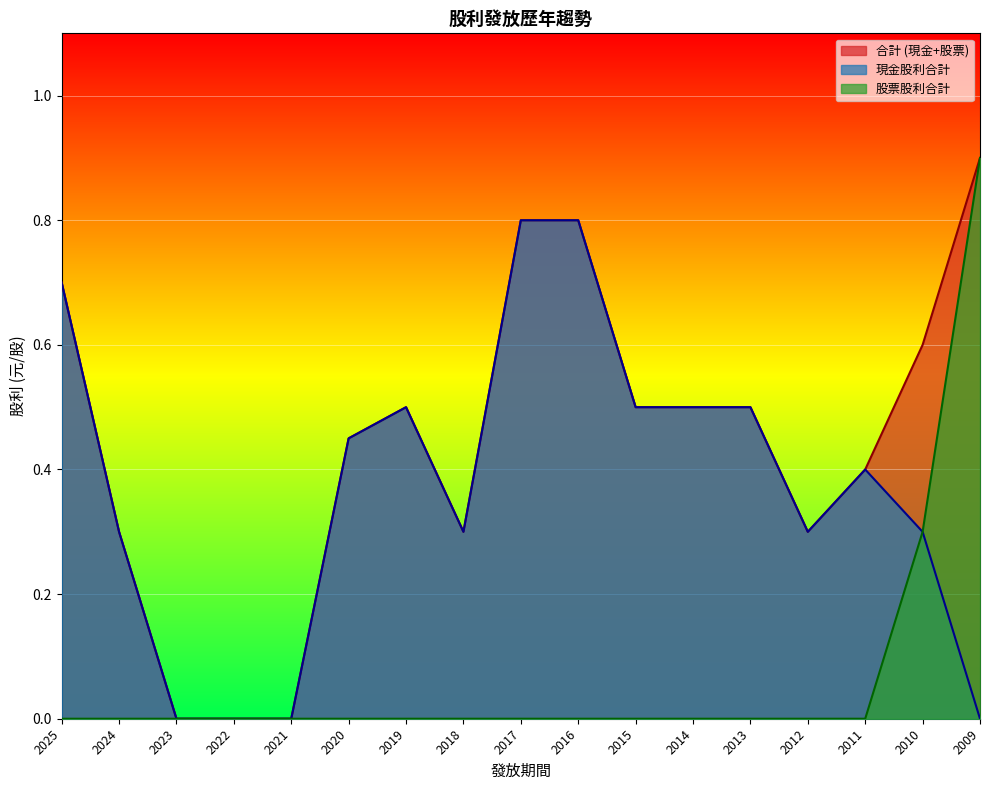

How many categories are shown in the chart?

17